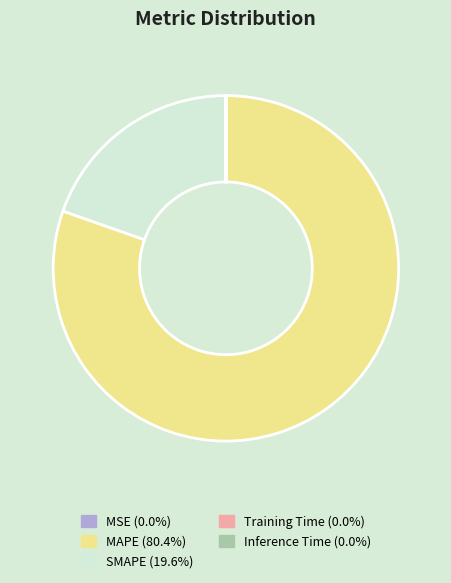

Is MAPE (80.4%) the majority of the pie?

Yes